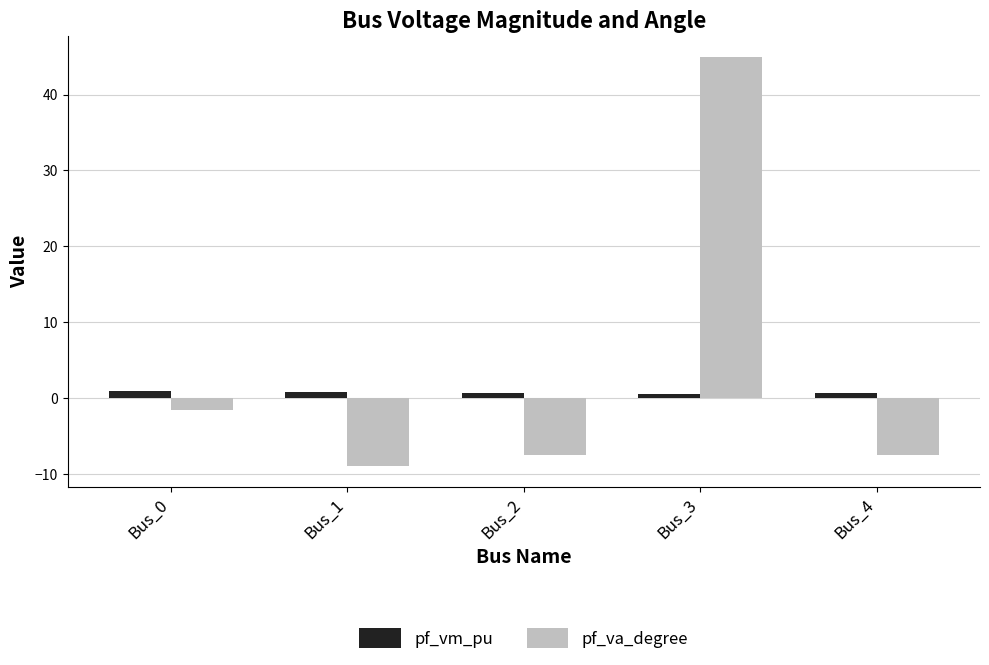

Between Bus_0 and Bus_2, which series saw the biggest shift?

pf_va_degree